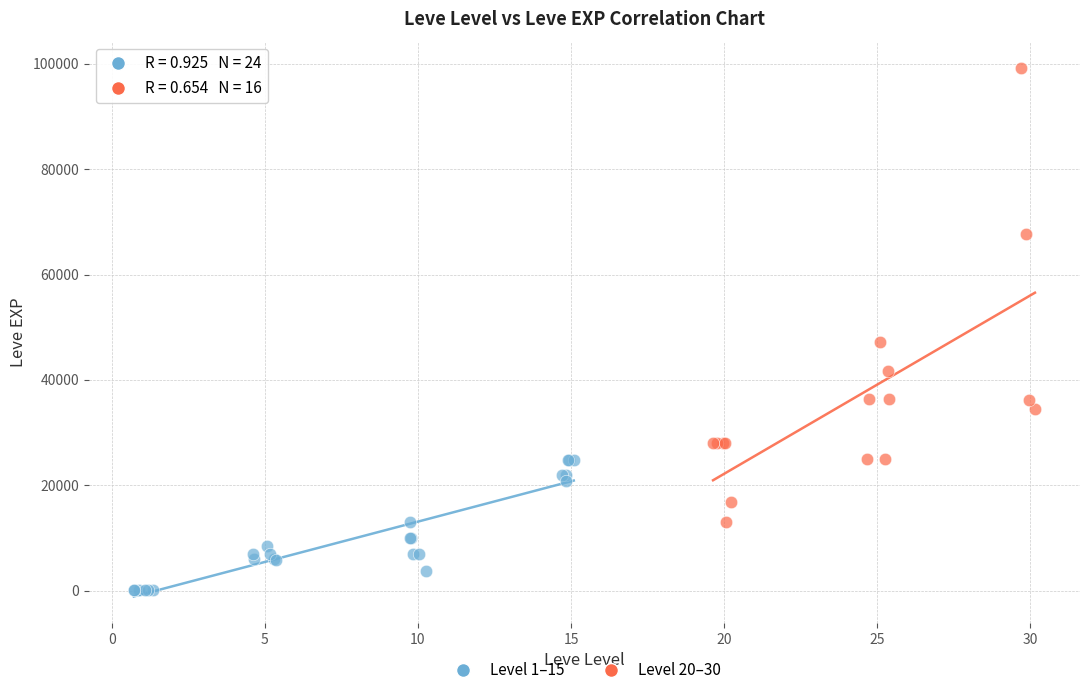

Which series reaches the maximum Y coordinate?

Level 20–30